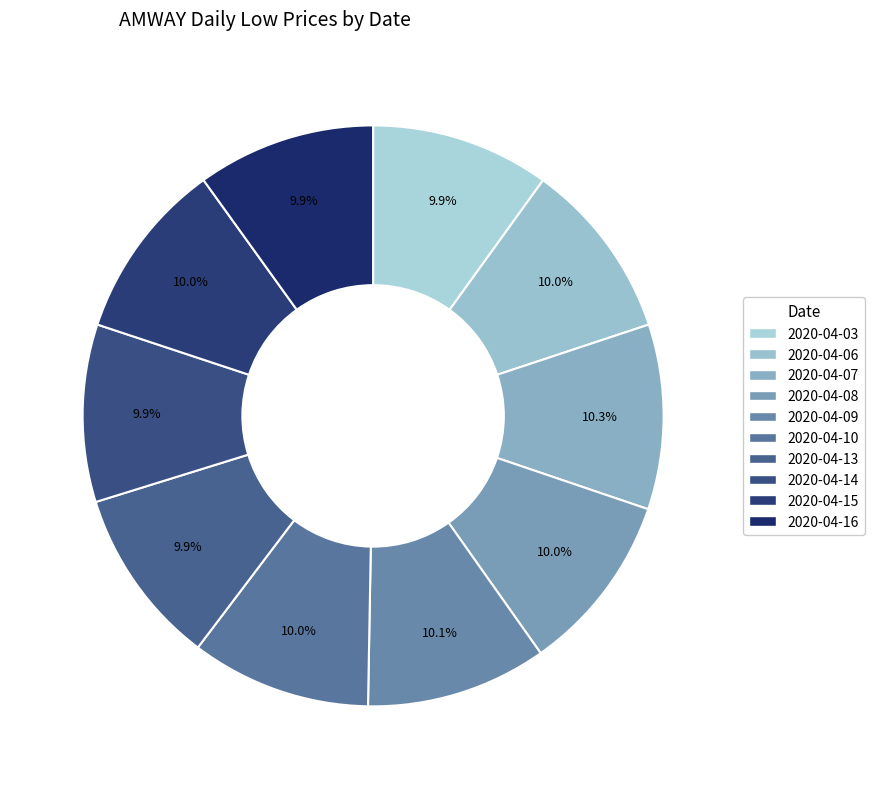

Is there a majority slice in this chart?

No